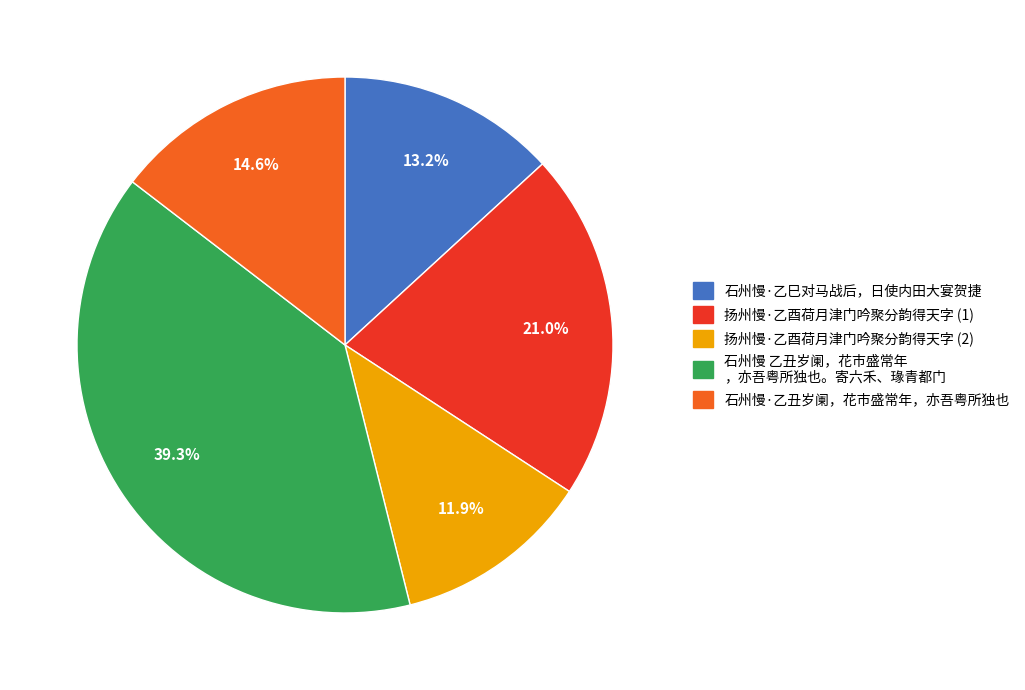

Count the number of slices in the pie.

5